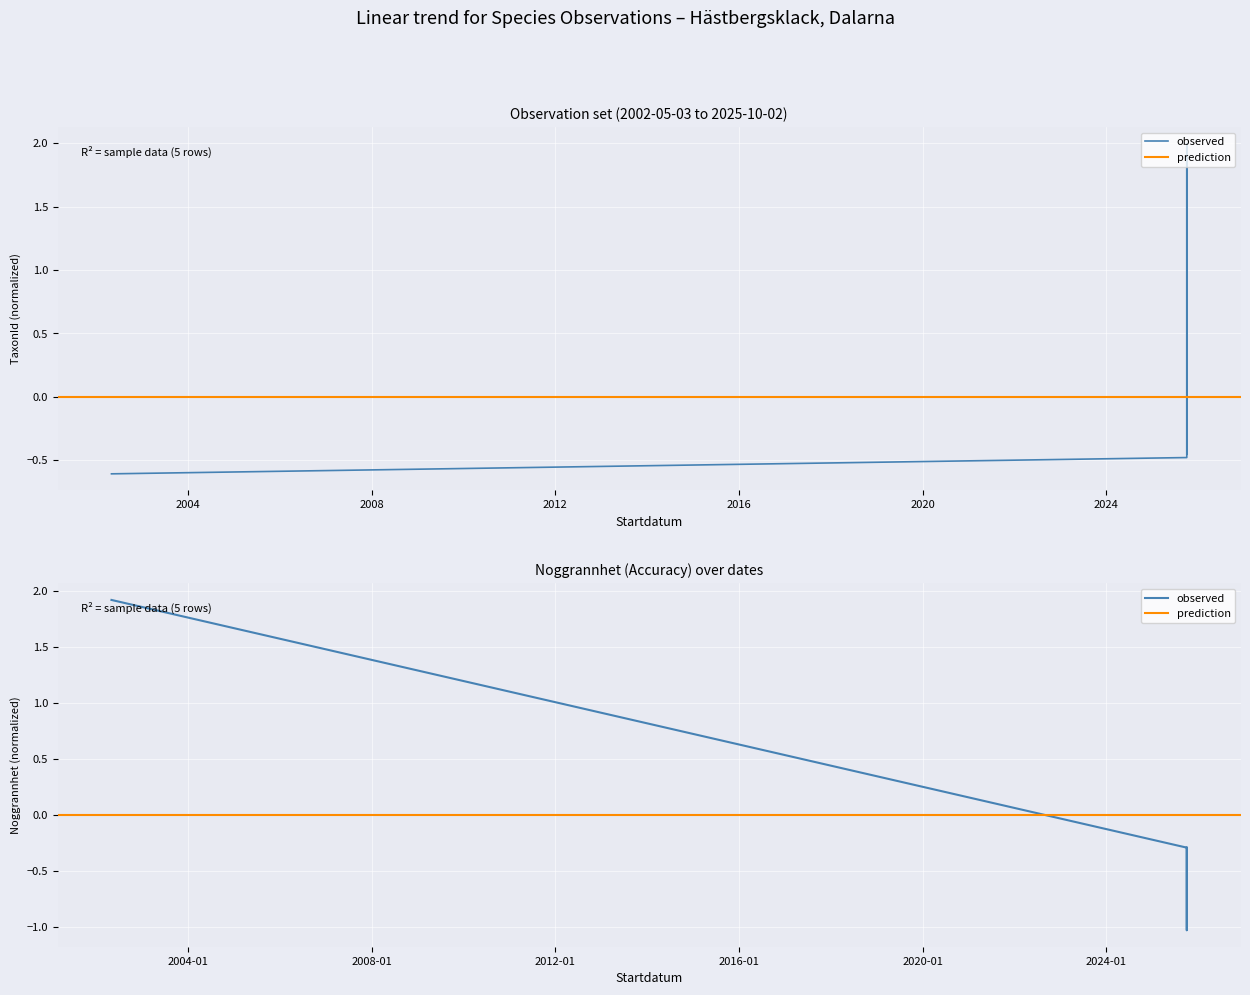

What is the value of the Noggrannhet point at the 5th from the left?

-0.3